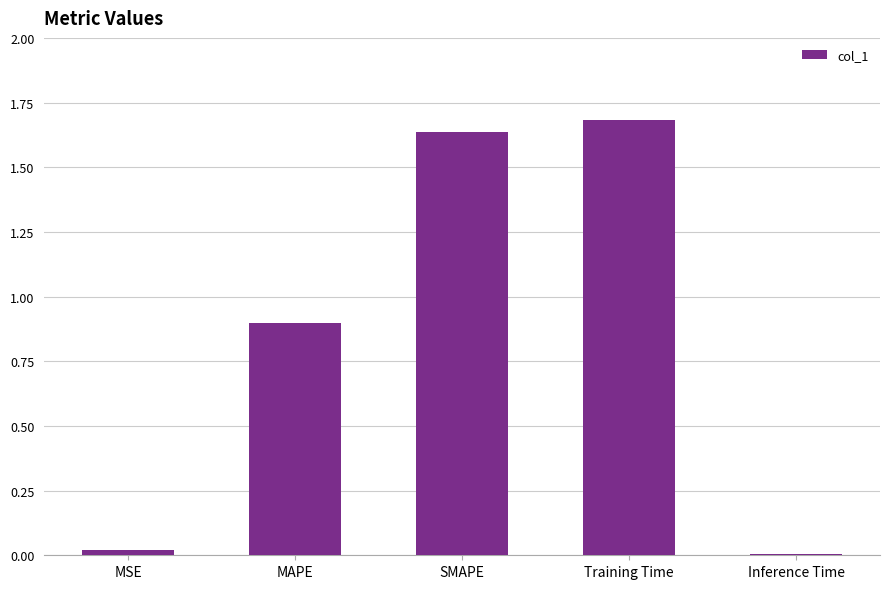

What is the average value?

0.8